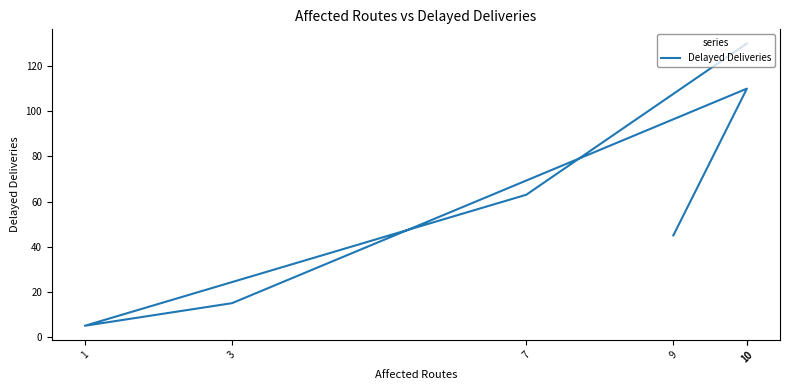

What is the greatest value displayed?

130